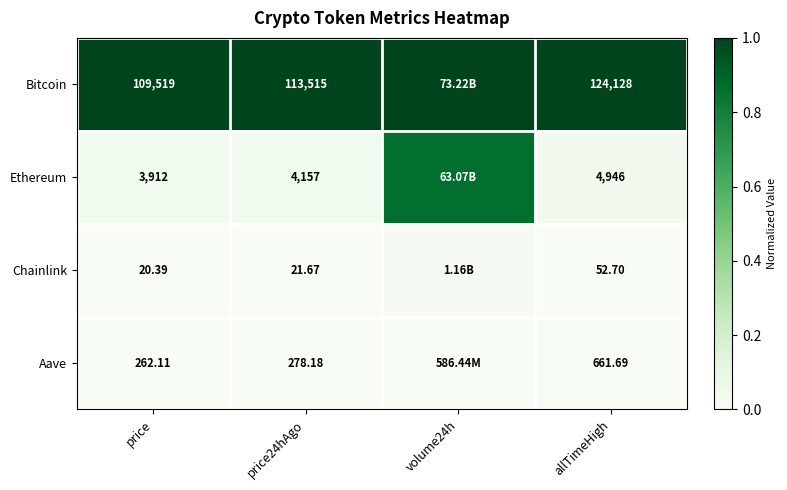

Which series changed the most between price and allTimeHigh?

Bitcoin